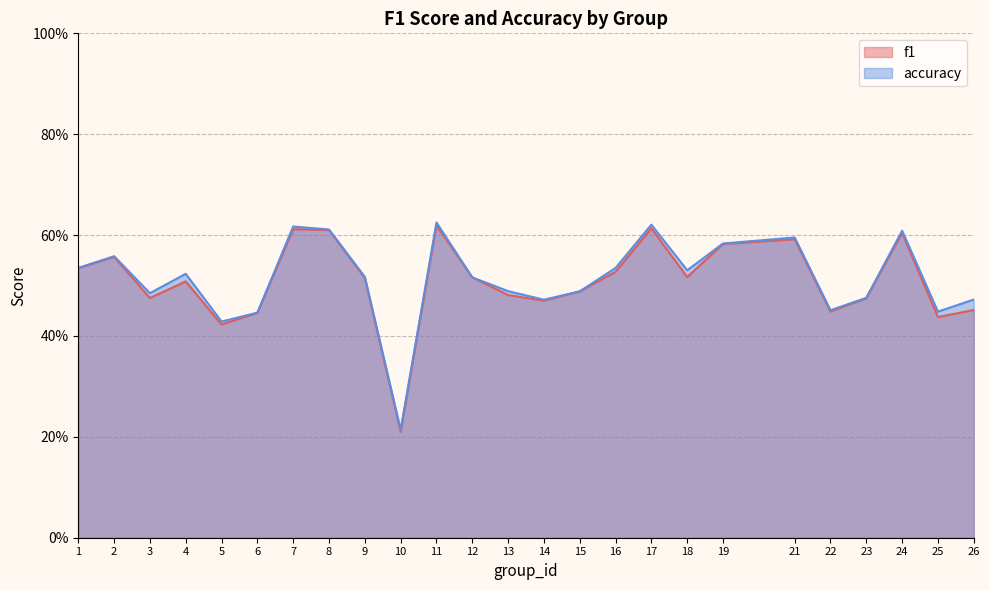

Which has a higher value, 16 or 4?

16